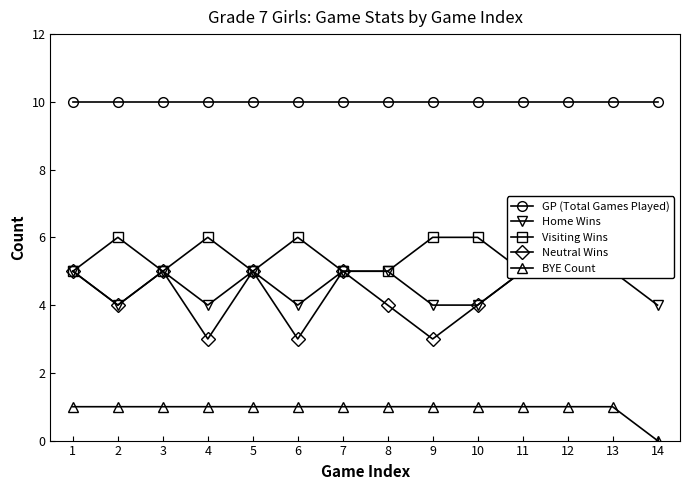

Does the chart display data point markers on the line(s)?

Yes